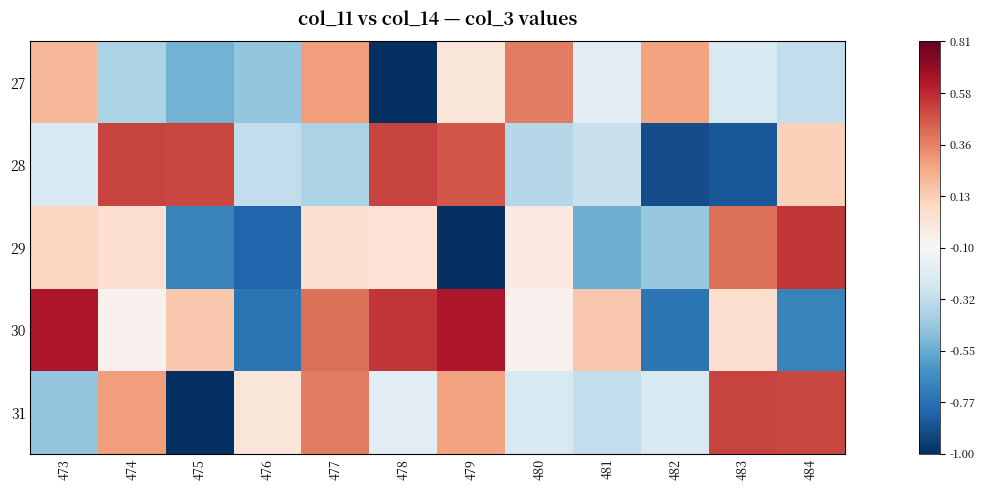

Reading left to right, what are all the values shown in this chart?

27: 473=0.3	474=-0.3	475=-0.5	476=-0.4	477=0.4	478=-1.0	479=0.1	480=0.5	481=-0.1	482=0.4	483=-0.2	484=-0.2
28: 473=-0.1	474=0.7	475=0.7	476=-0.2	477=-0.3	478=0.7	479=0.6	480=-0.3	481=-0.2	482=-0.9	483=-0.9	484=0.2
29: 473=0.2	474=0.2	475=-0.7	476=-0.8	477=0.1	478=0.1	479=-1.0	480=0.1	481=-0.5	482=-0.4	483=0.5	484=0.7
30: 473=0.8	474=0.0	475=0.3	476=-0.7	477=0.5	478=0.7	479=0.8	480=0.0	481=0.3	482=-0.7	483=0.2	484=-0.7
31: 473=-0.4	474=0.4	475=-1.0	476=0.1	477=0.5	478=-0.1	479=0.4	480=-0.2	481=-0.2	482=-0.1	483=0.7	484=0.7